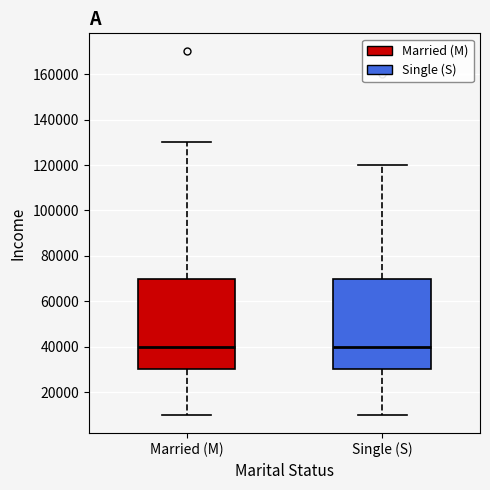

Where does the lower whisker of the box for Single (S) end on the y-axis? The values are not printed on the chart, so give them approximately, as read against the axis.

10000